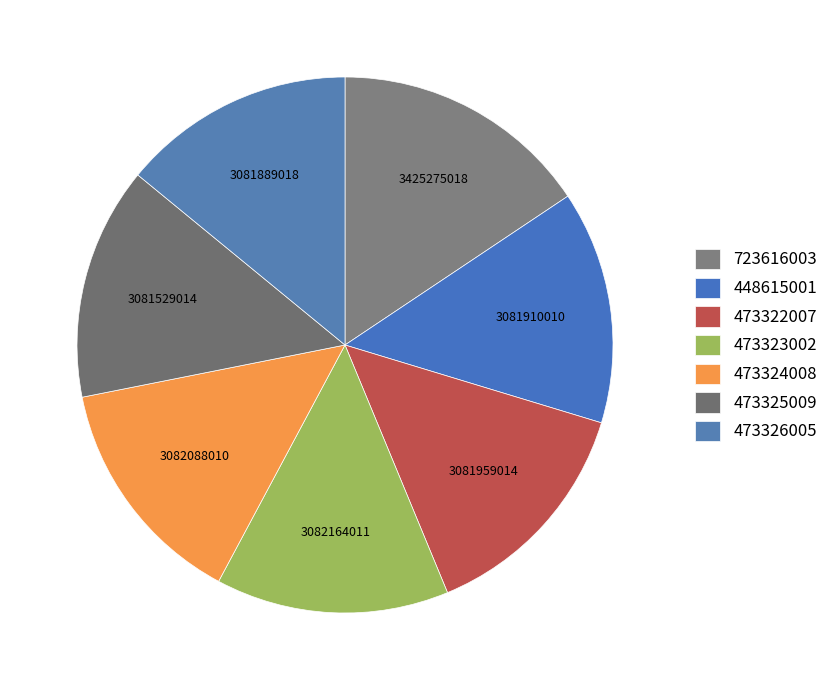

To the nearest percent, what is the average slice percentage?

14%